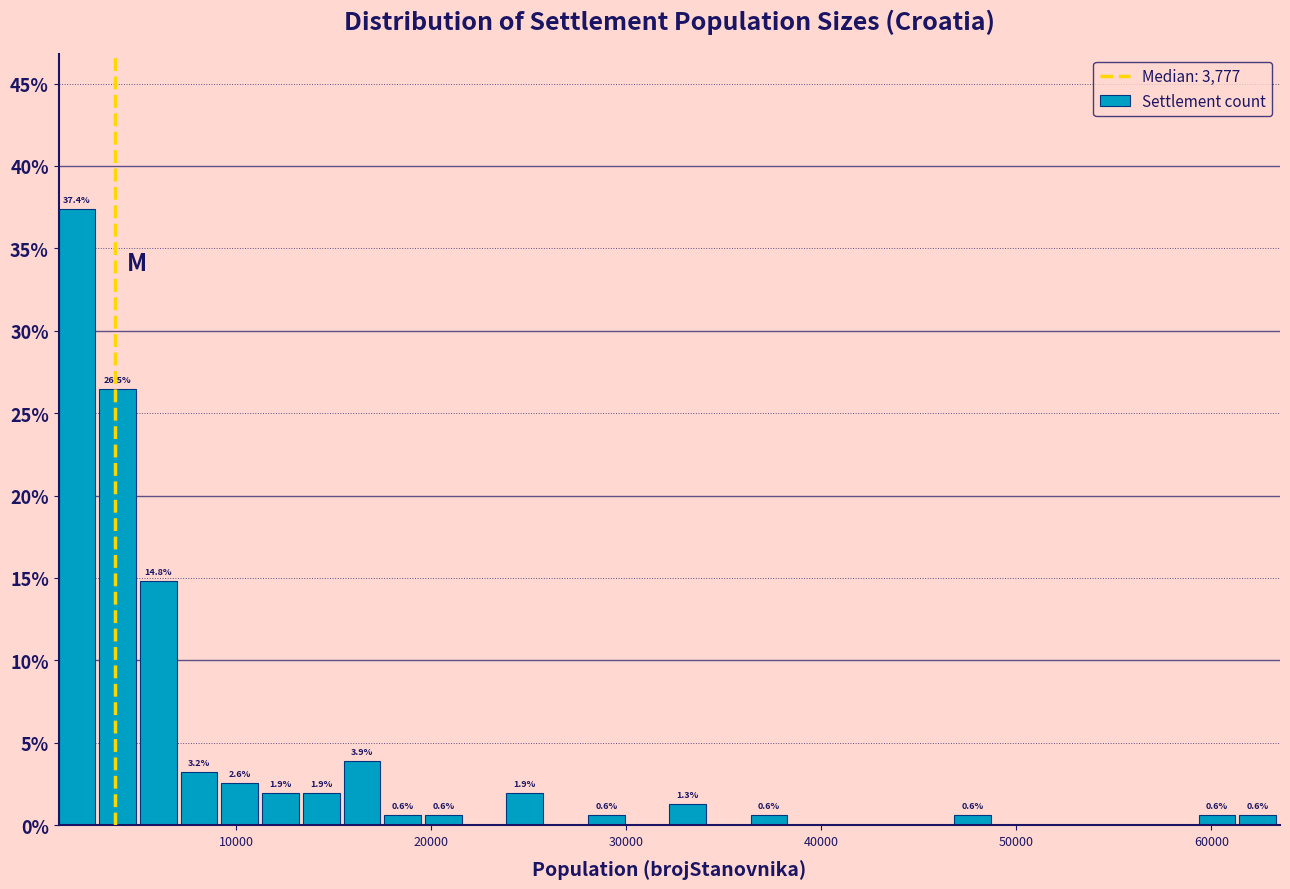

Read against the x-axis, roughly where is the centre of the tallest bar?

2000